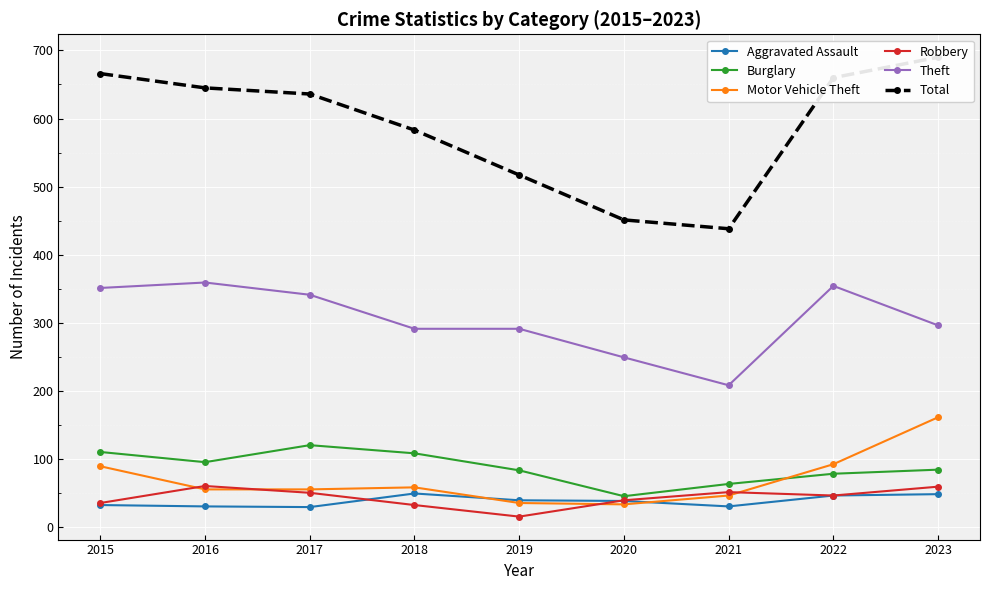

Is the value of Motor Vehicle Theft at 2022 greater than the value of Total at 2015?

No